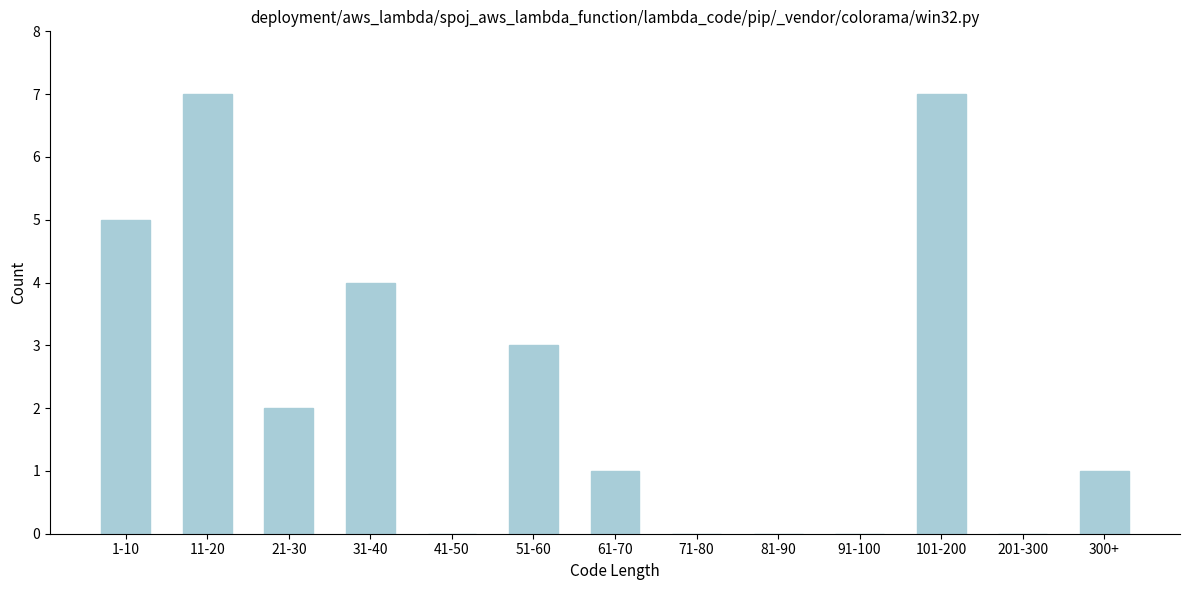

Reading left to right, extract all data points from this chart.

1-10=5	11-20=7	21-30=2	31-40=4	41-50=0	51-60=3	61-70=1	71-80=0	81-90=0	91-100=0	101-200=7	201-300=0	300+=1